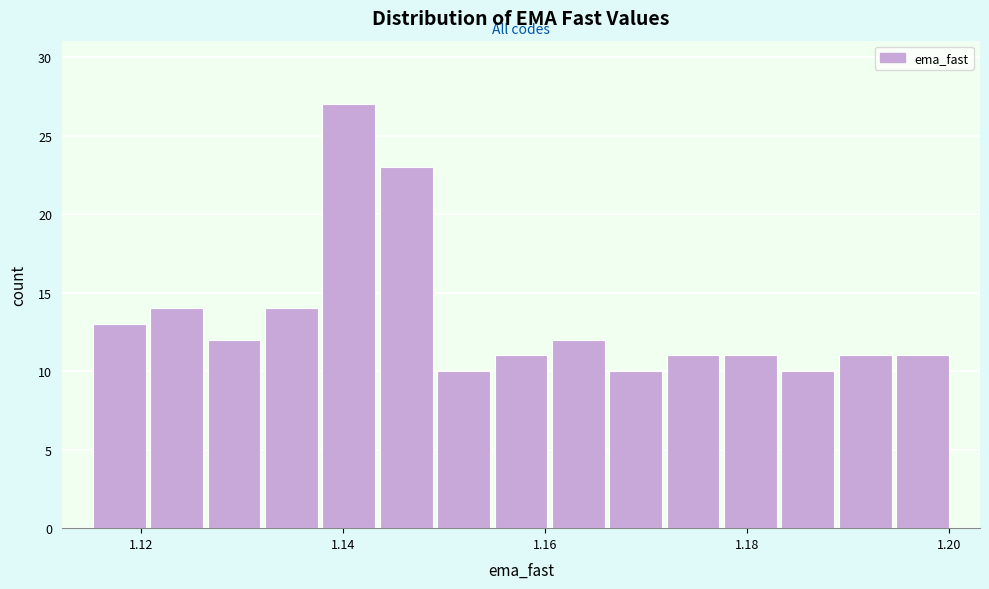

Around what value on the x-axis is the tallest bar? Give the approximate position of its centre, as read against the axis.

1.140